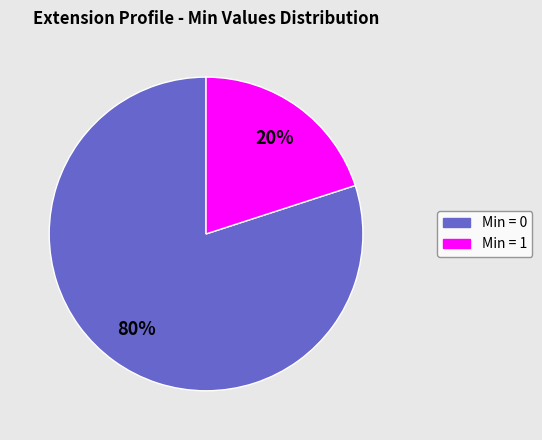

Does any single category account for the majority?

Yes